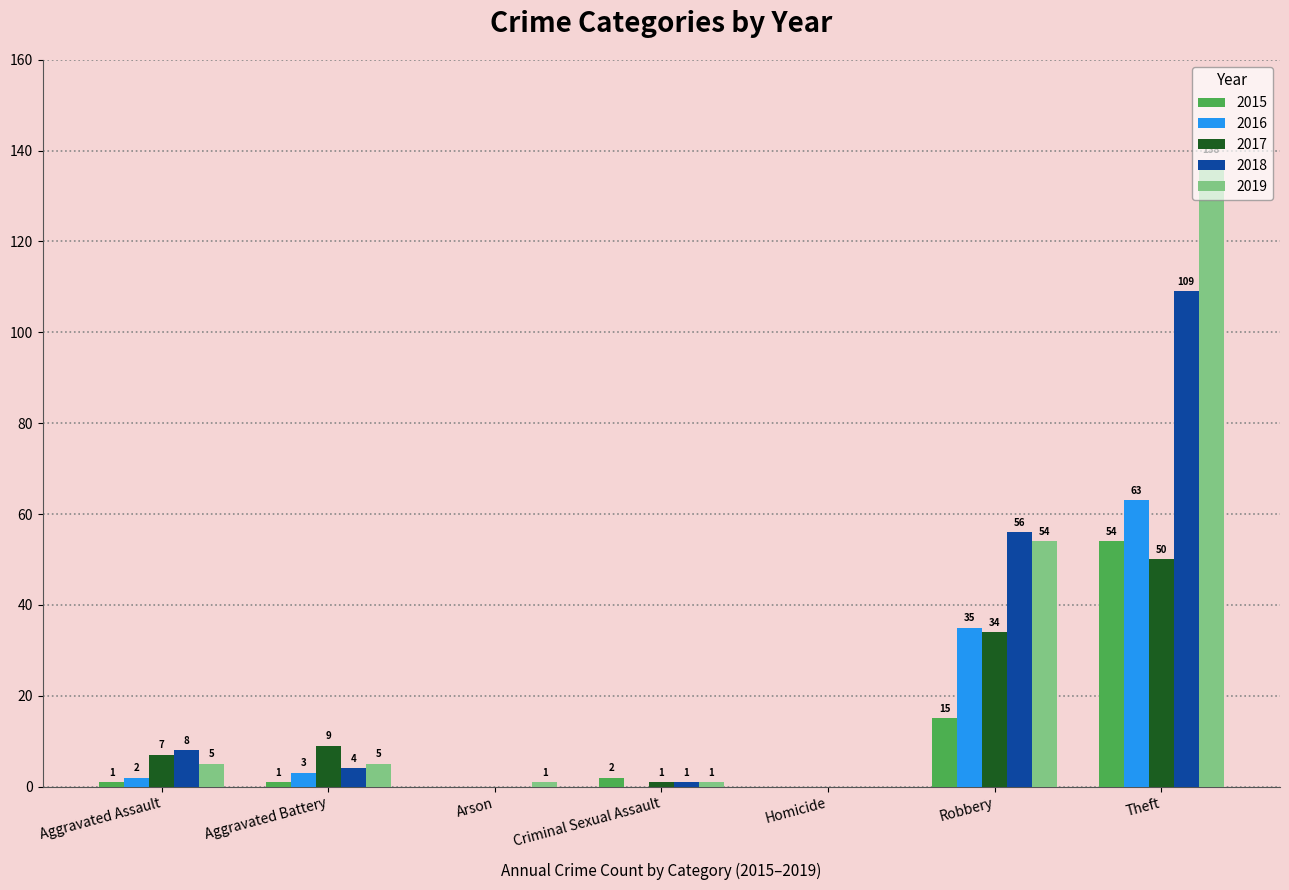

How many groups of bars are there?

7